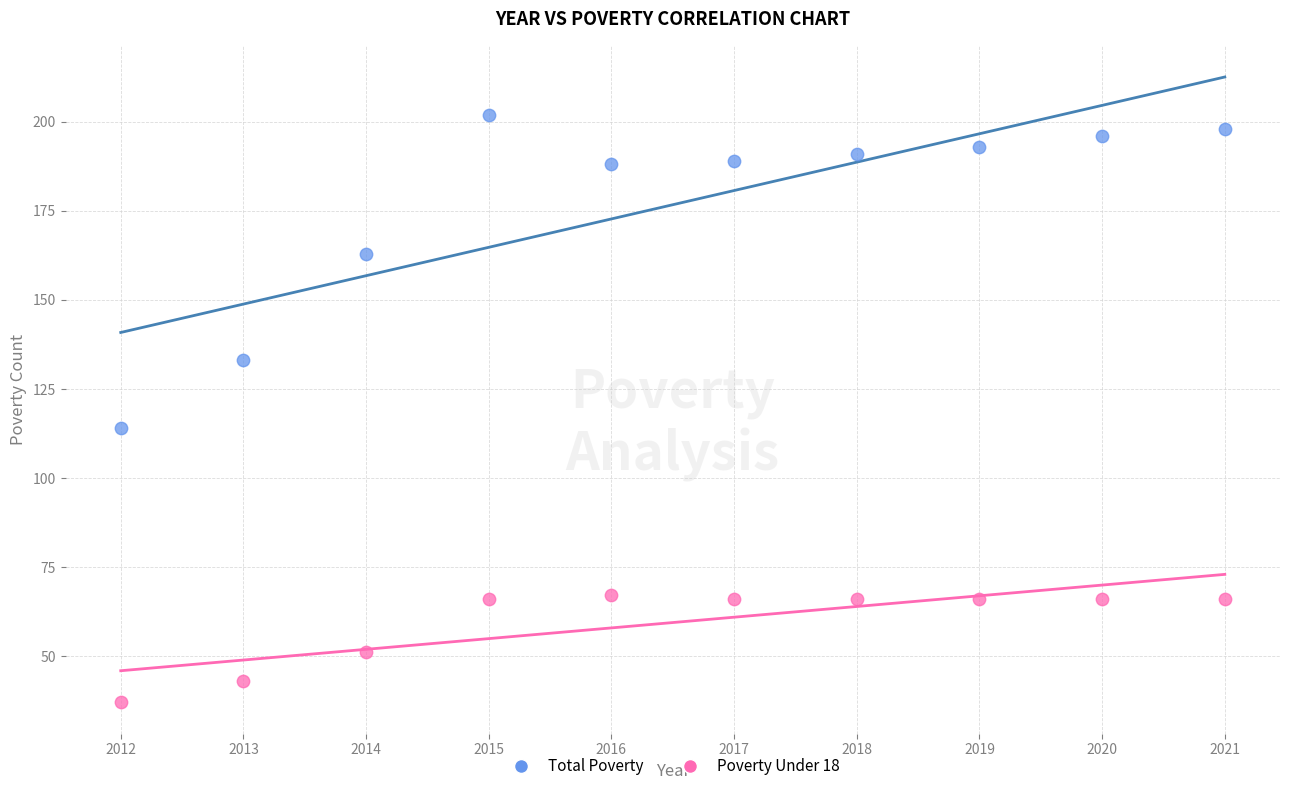

Which series contains the lowest Y value?

Poverty Under 18